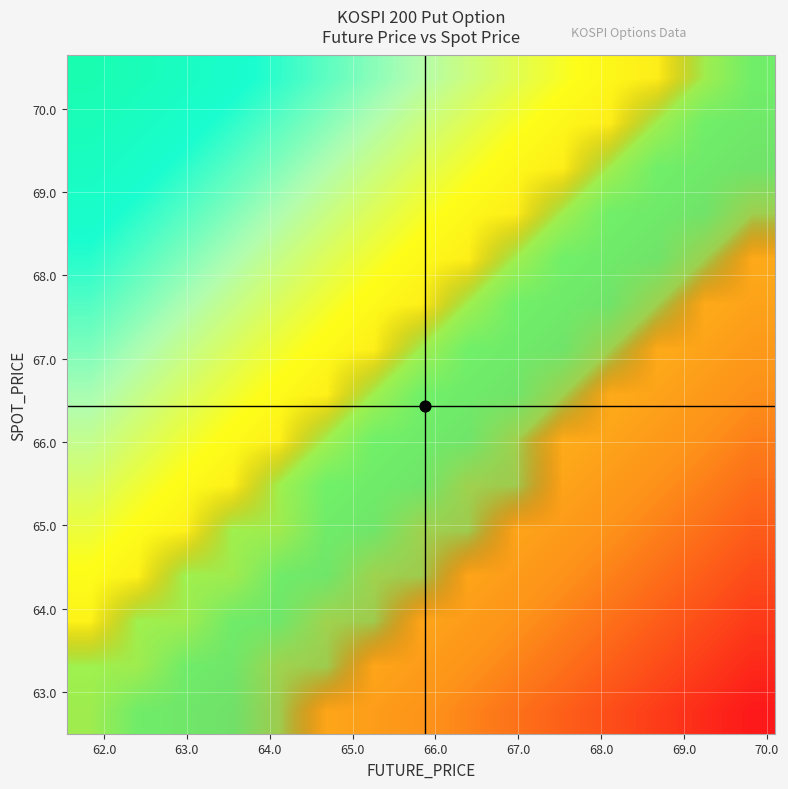

What is the maximum value shown in the chart?

1.0